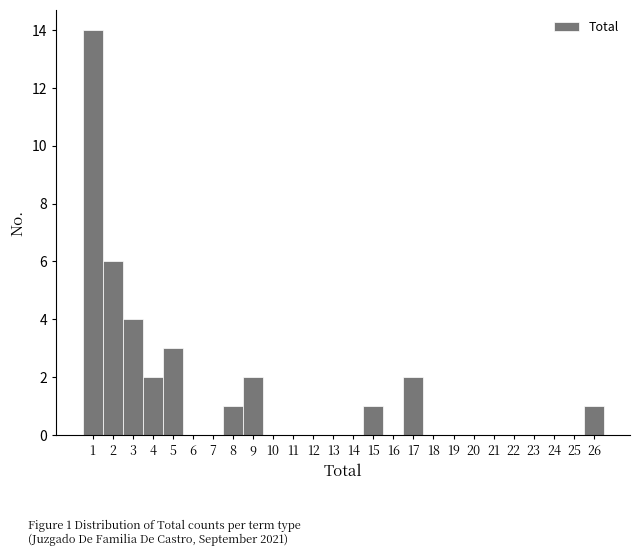

Which range on the x-axis has the tallest bar?

0.5 to 1.5